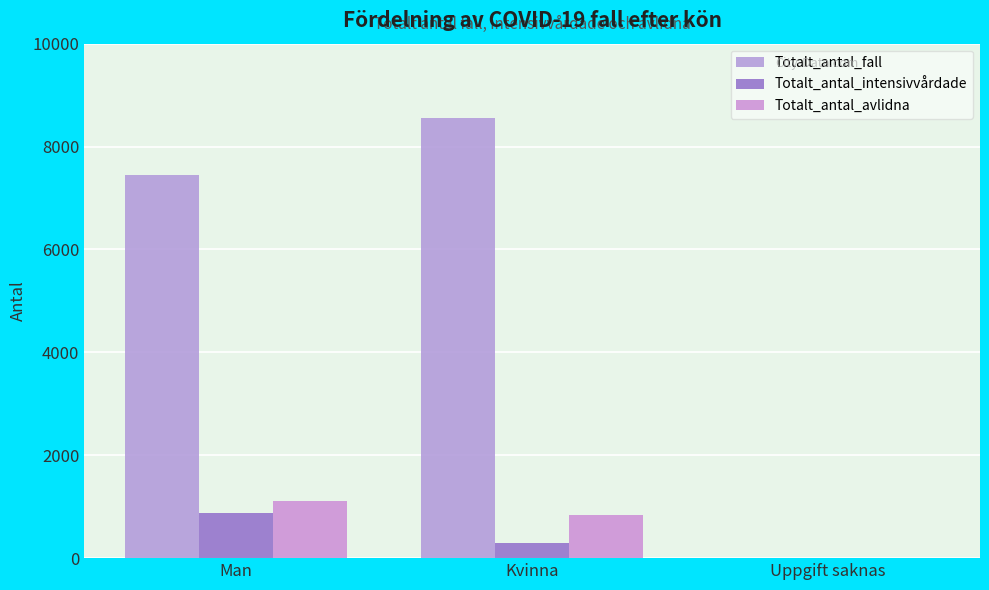

Which series has the largest range (max minus min)?

Totalt_antal_fall